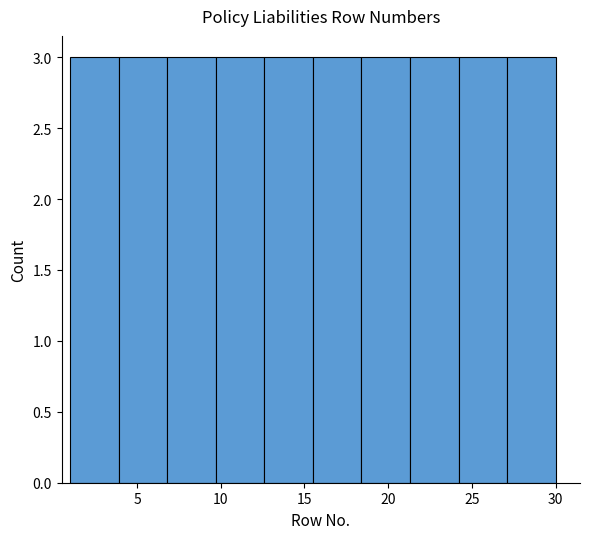

How tall is the bar that spans 18.4 to 21.3 on the x-axis? Neither the bar edges nor the heights are printed on the chart, so give them approximately, as read against the axes.

3